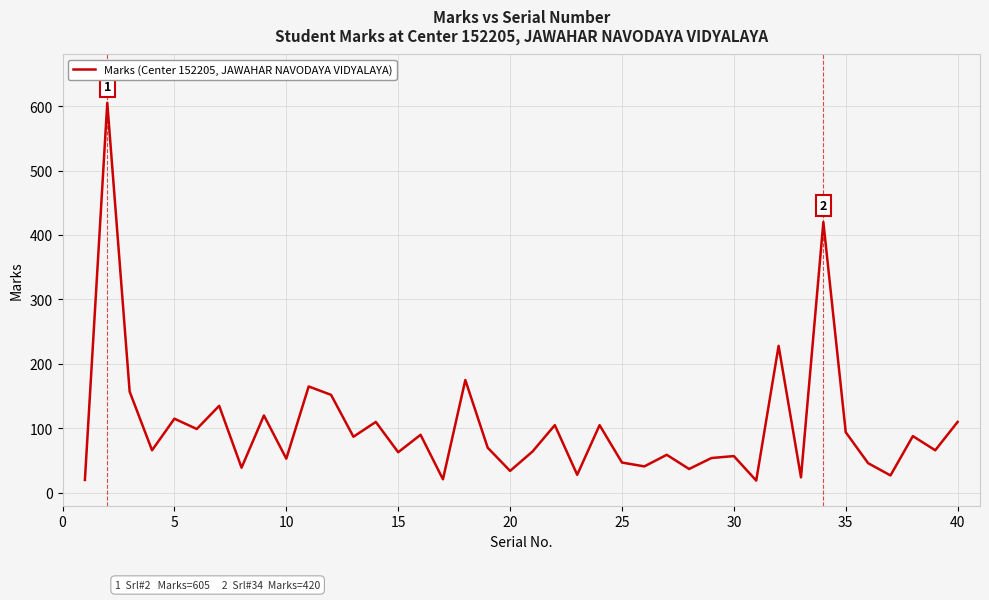

What is the smallest value displayed?

19